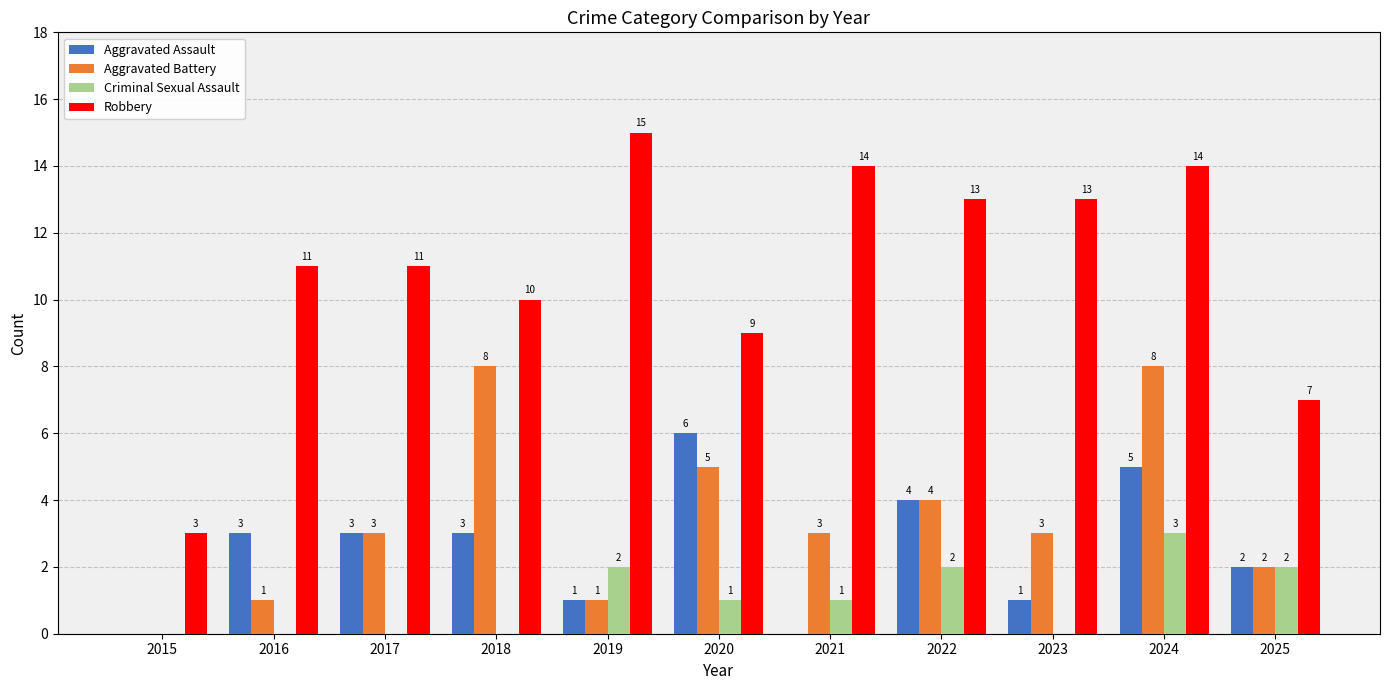

How many Aggravated Battery values are between 1 and 5?

8